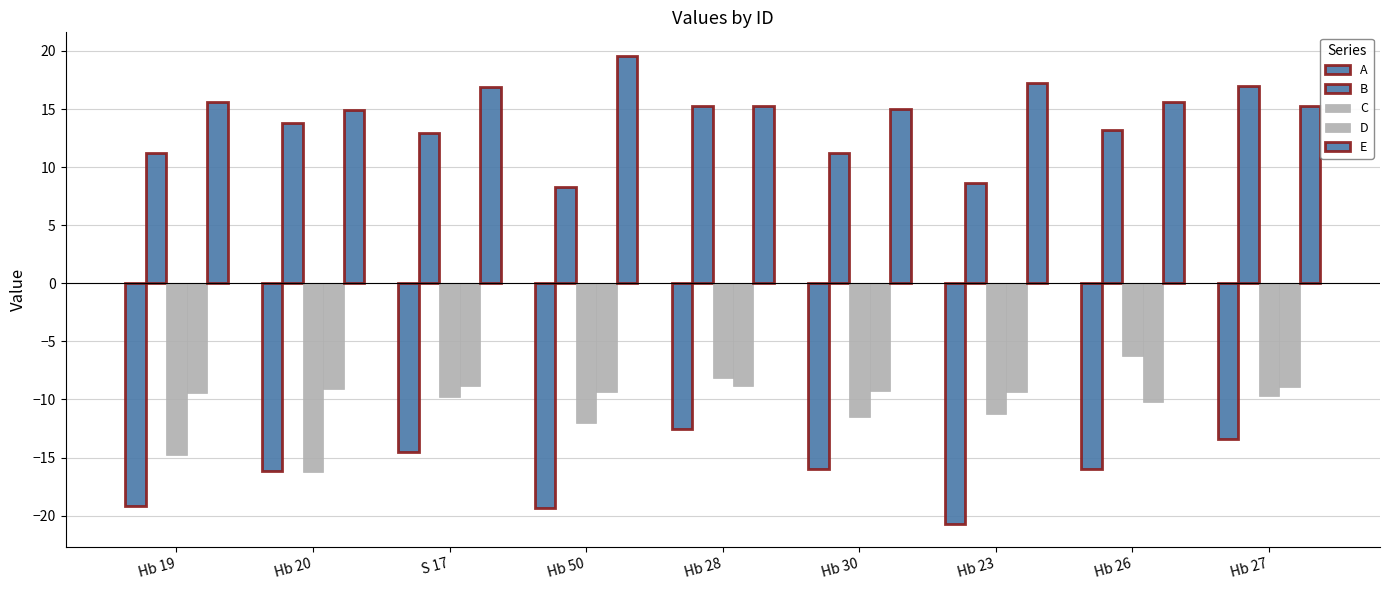

How many bars are there in each group?

5